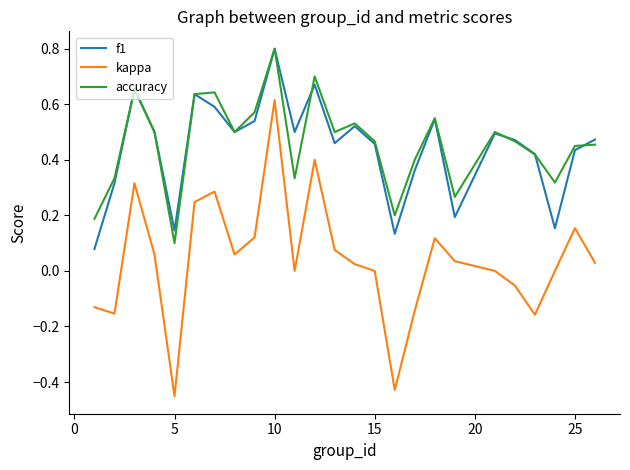

Which series has the widest spread of values?

kappa